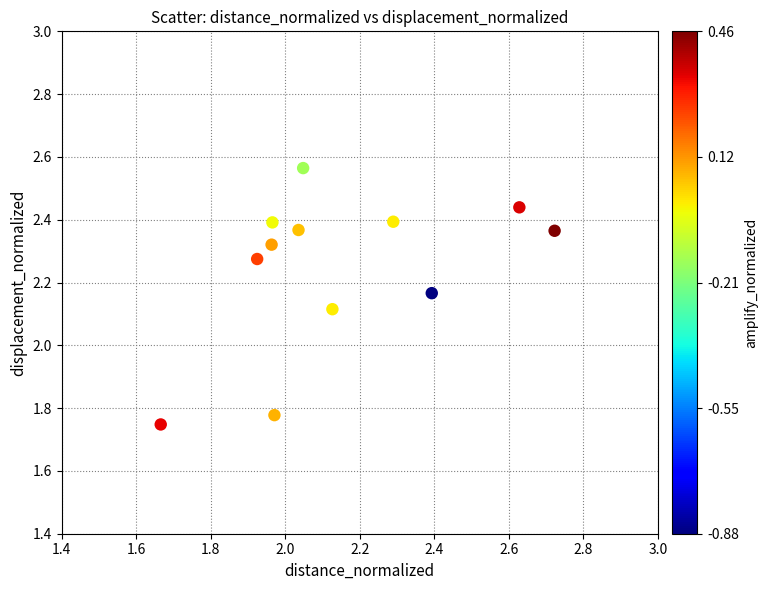

What is the range of Y values (max minus min)?

0.8